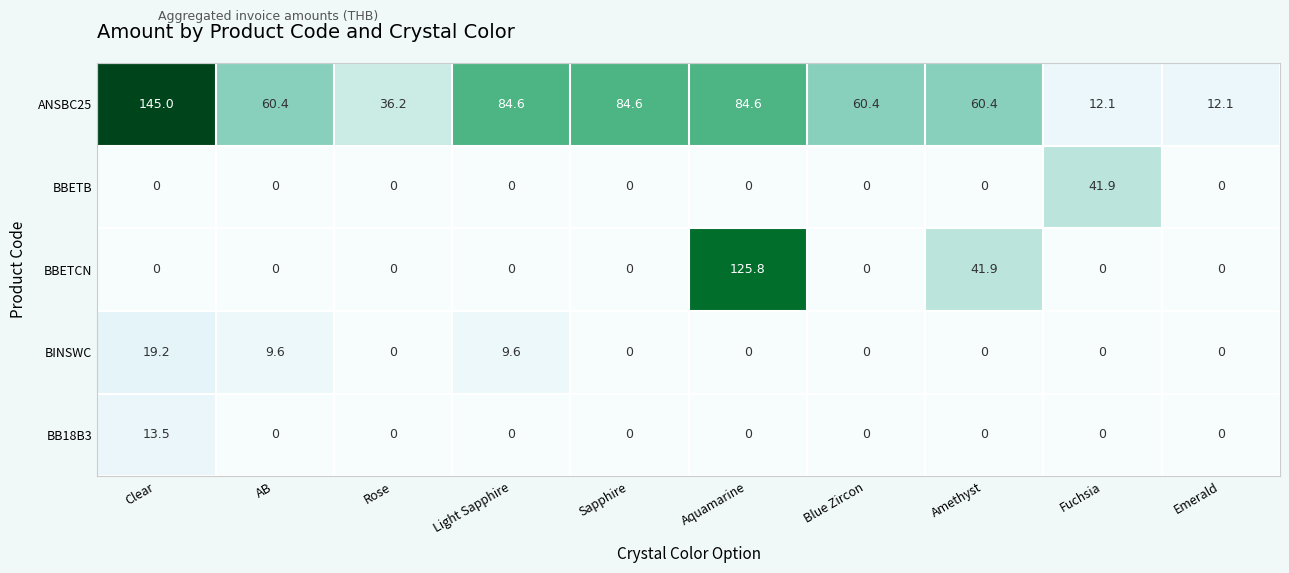

What is the difference between the ANSBC25 values at Light Sapphire and Fuchsia?

72.5